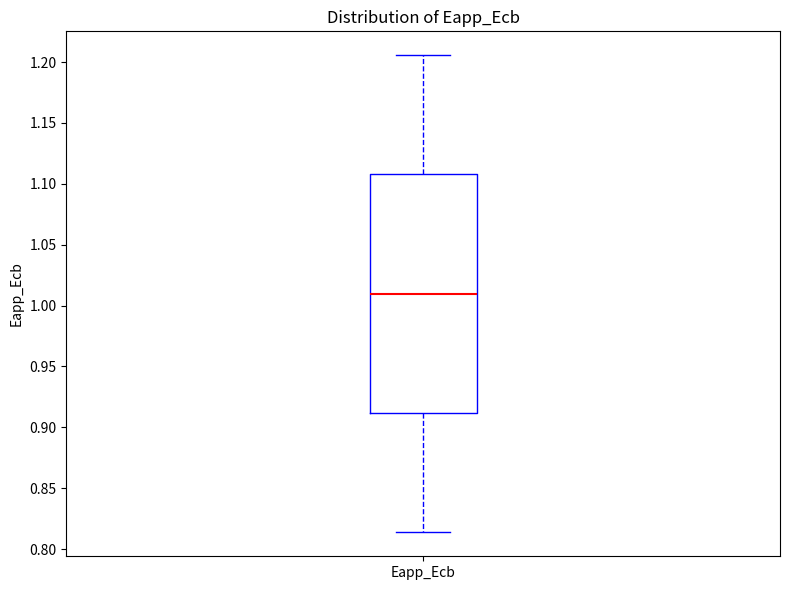

Transcribe this box plot: give where the median line is, the range the box spans, and where the two whiskers end, as read against the y-axis. The values are not printed on the chart, so give them approximately, as read against the axis.

median 1.010, box 0.910 to 1.110, whiskers 0.815 to 1.205